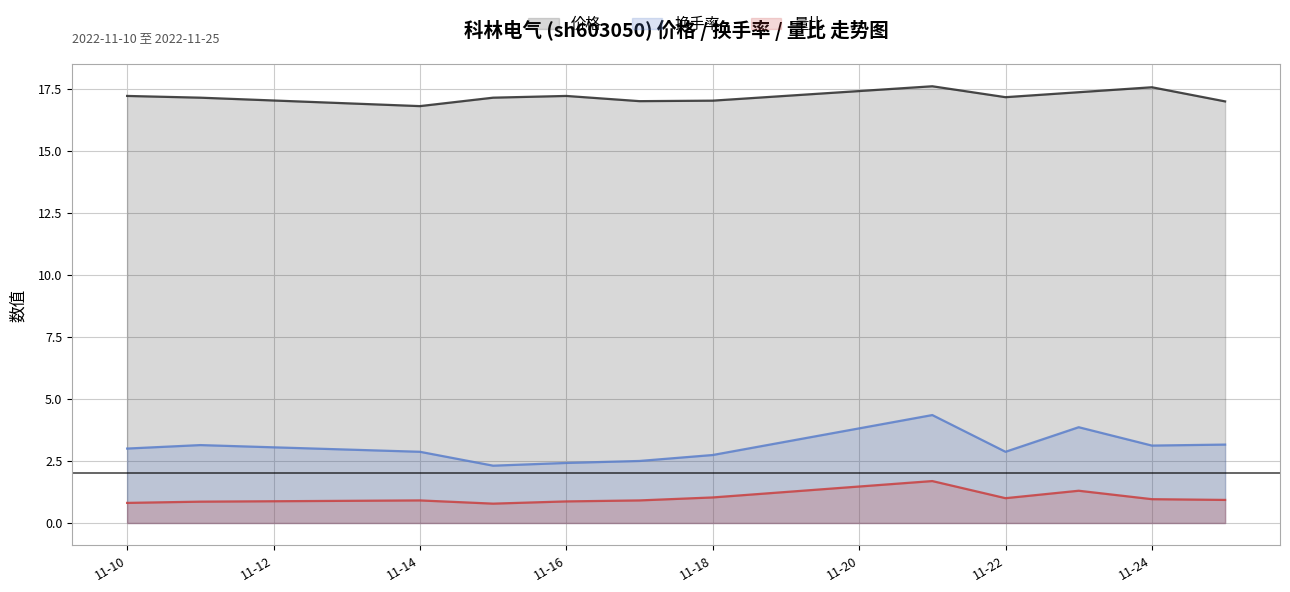

What is the total value across all series at 11-18?

20.8